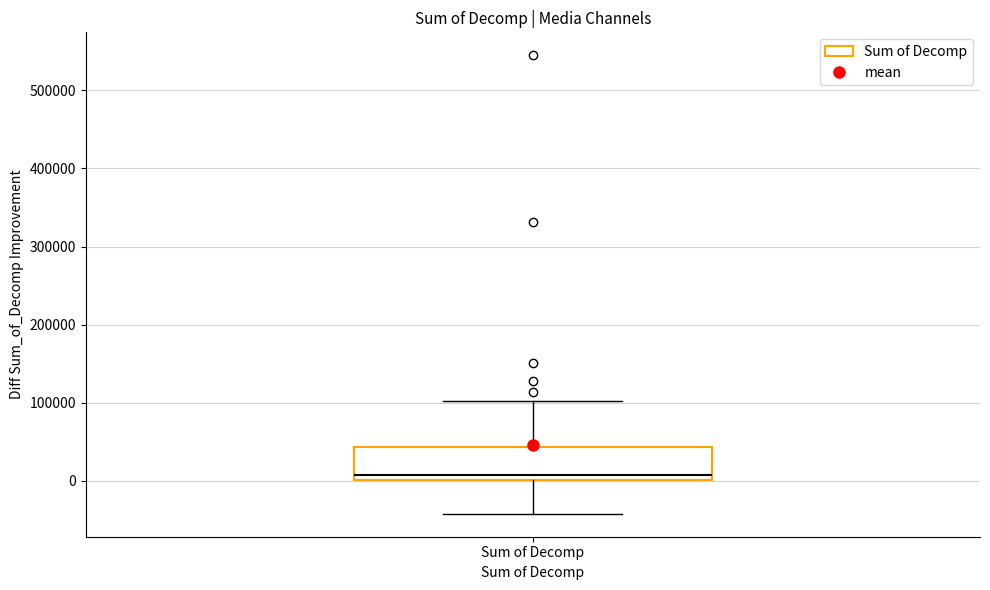

Where is the upper edge of the box for Sum of Decomp on the y-axis? The values are not printed on the chart, so give them approximately, as read against the axis.

40000